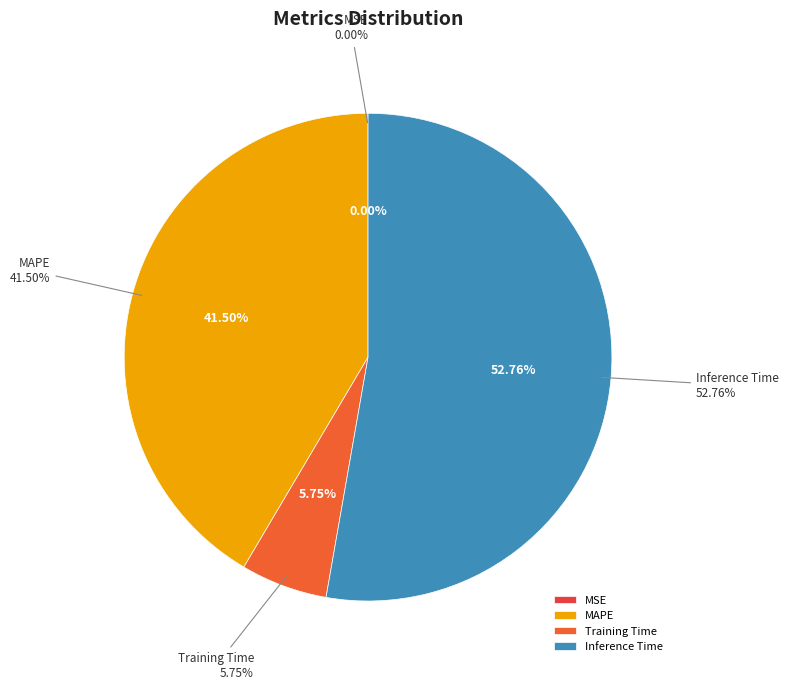

What is the change in value from Training Time to Inference Time?

+0.9